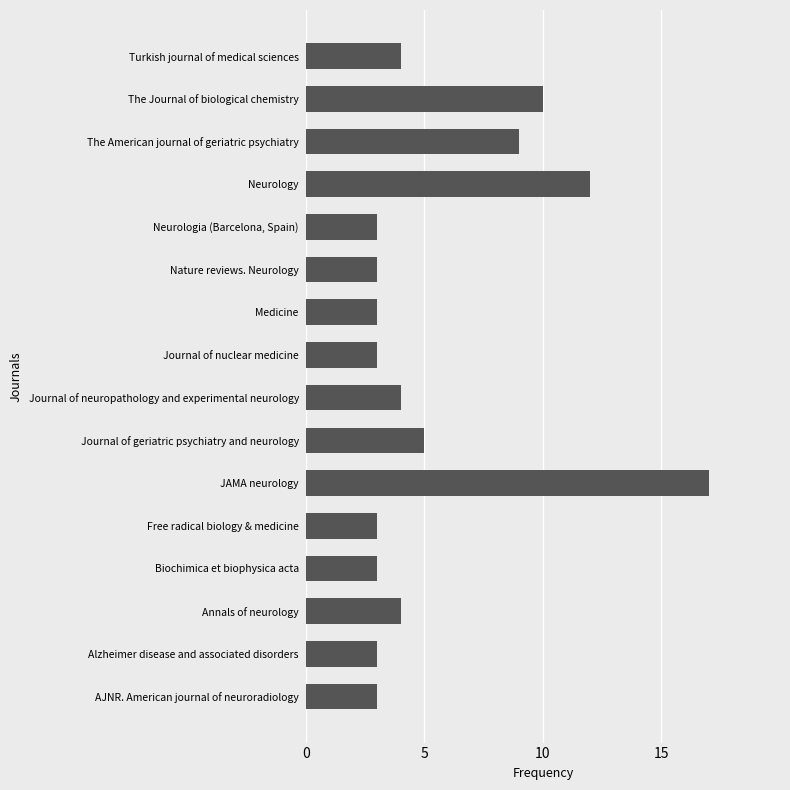

What is the greatest value displayed?

17